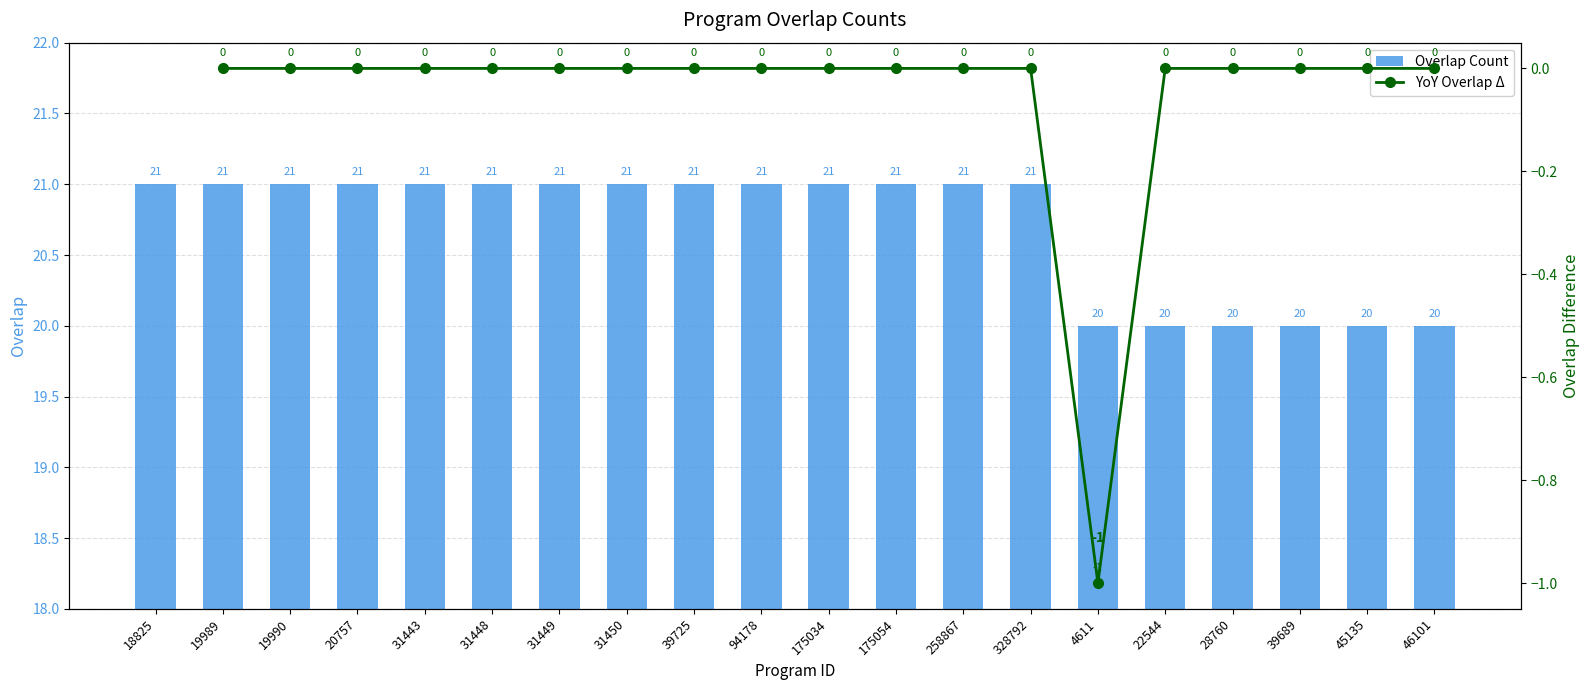

Count the values in the range 20 to 21.

20